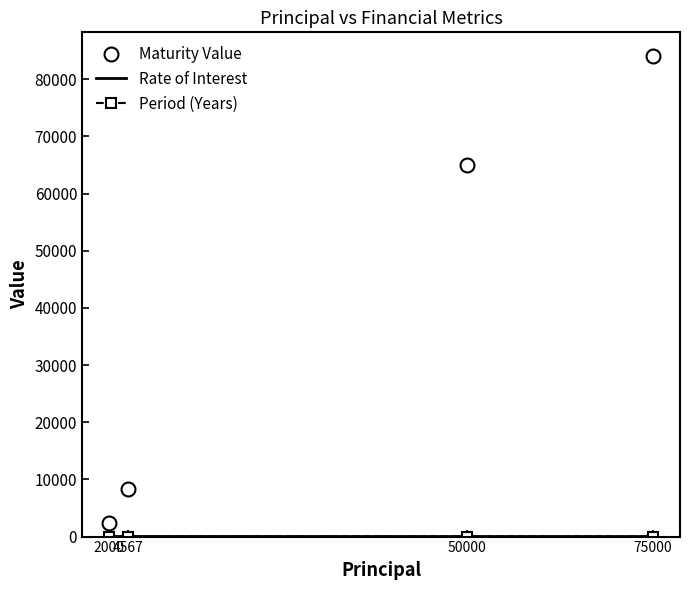

What is the difference between the maximum and minimum values in the Maturity Value series?

81600.0